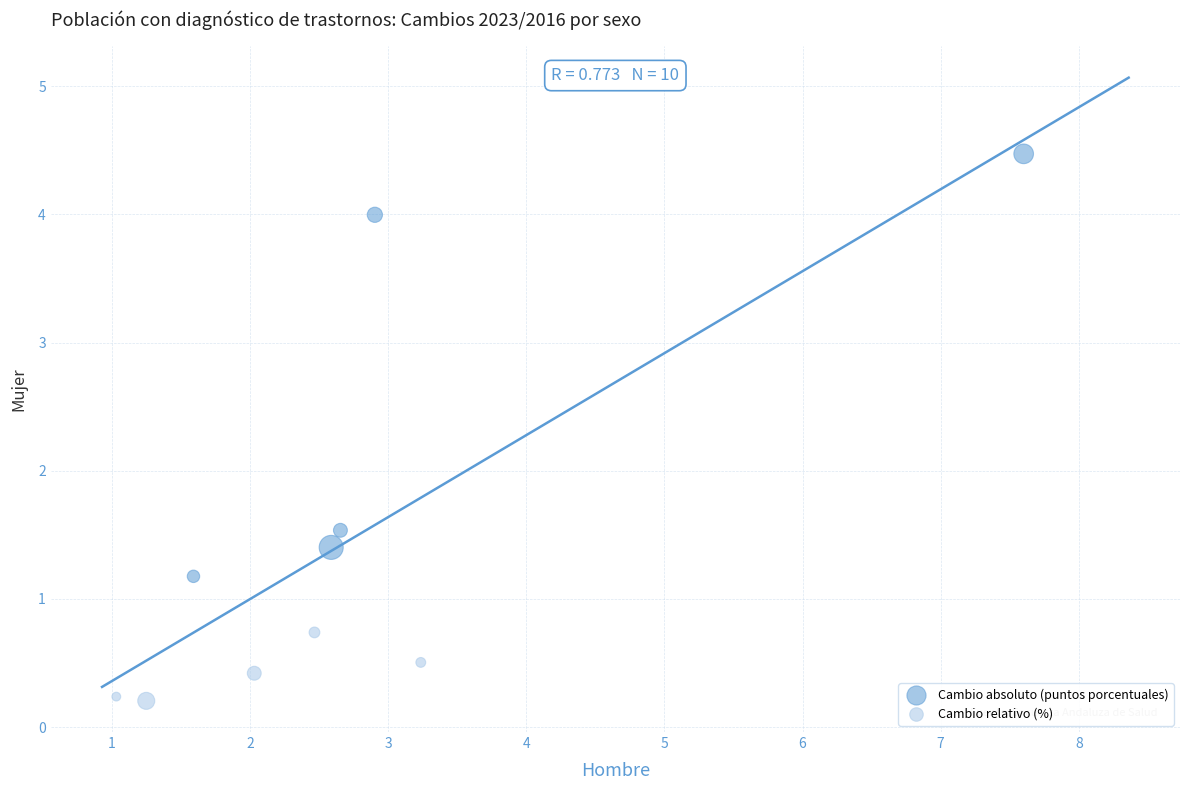

Which series reaches the maximum Y coordinate?

Cambio absoluto (puntos porcentuales)